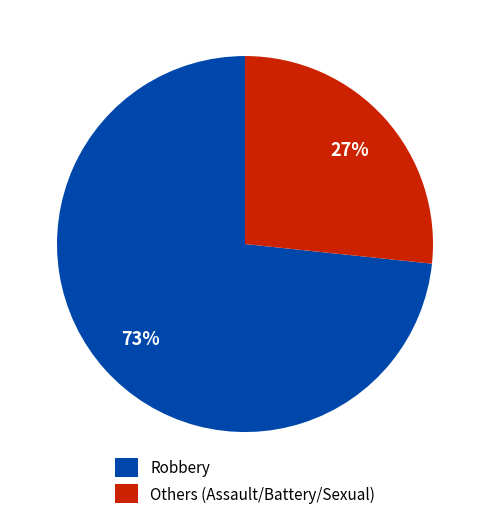

What is the ratio of the value at Others (Assault/Battery/Sexual) to the value at Robbery?

0.4